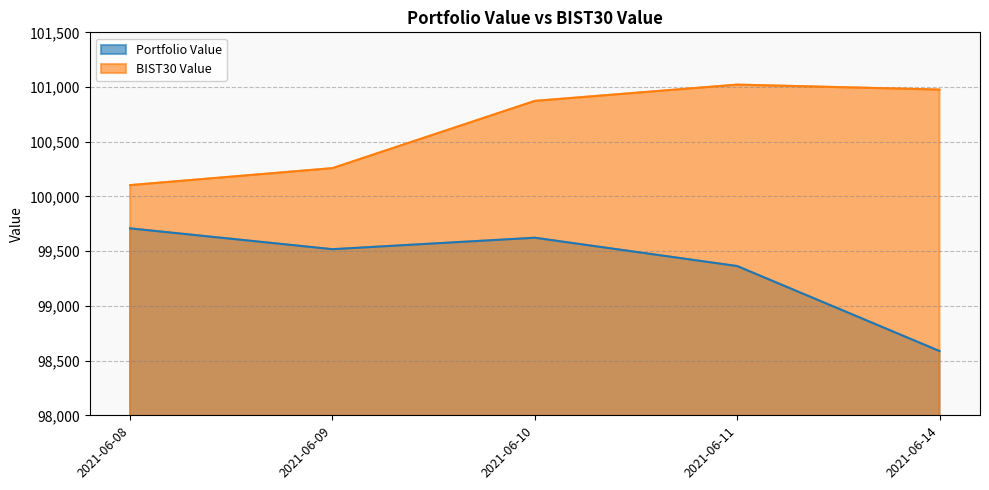

Which category has the lowest value in the BIST30 Value series?

2021-06-08